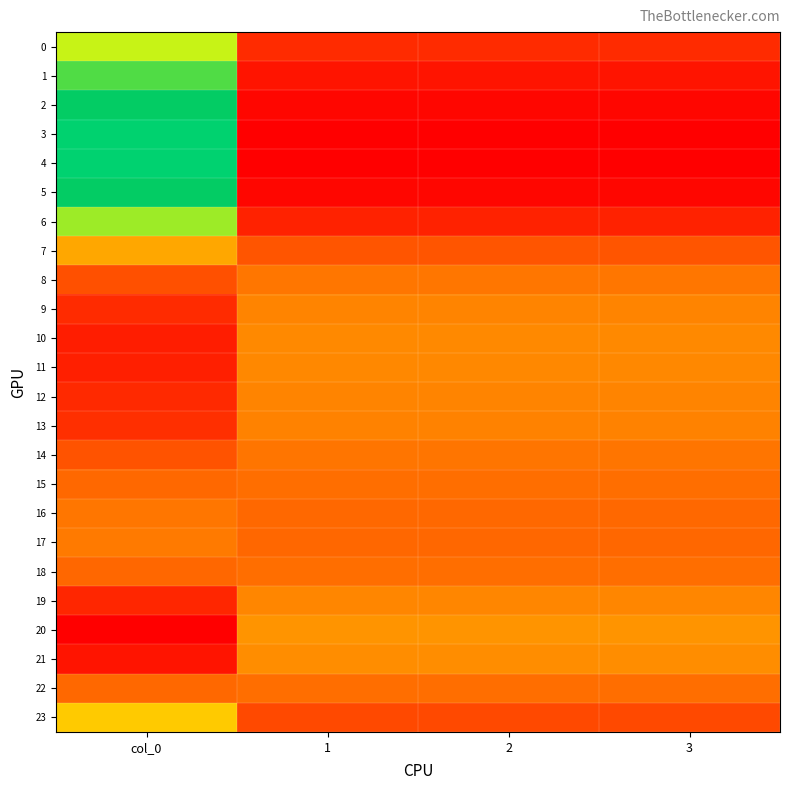

At how many categories does at least one series exceed 142?

1